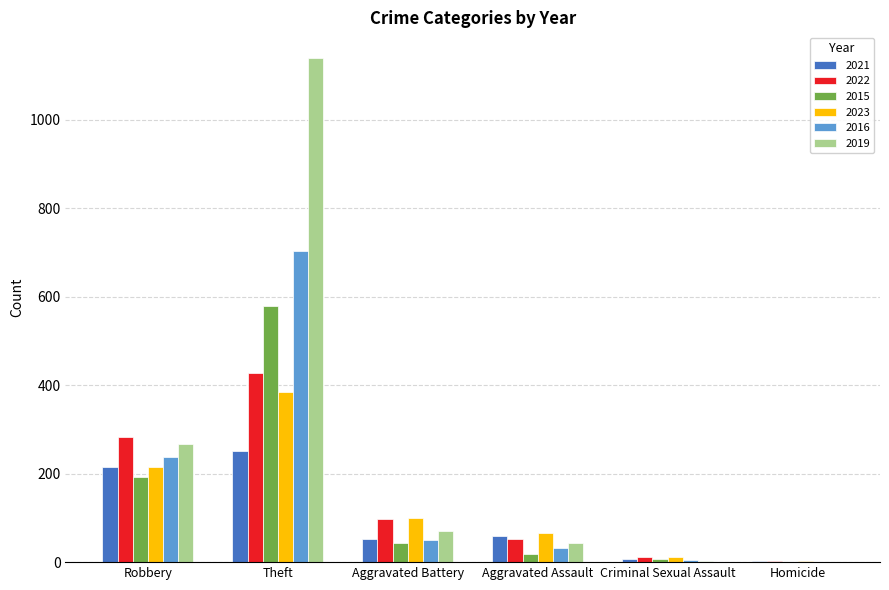

What is the highest value of the 2016 series?

702